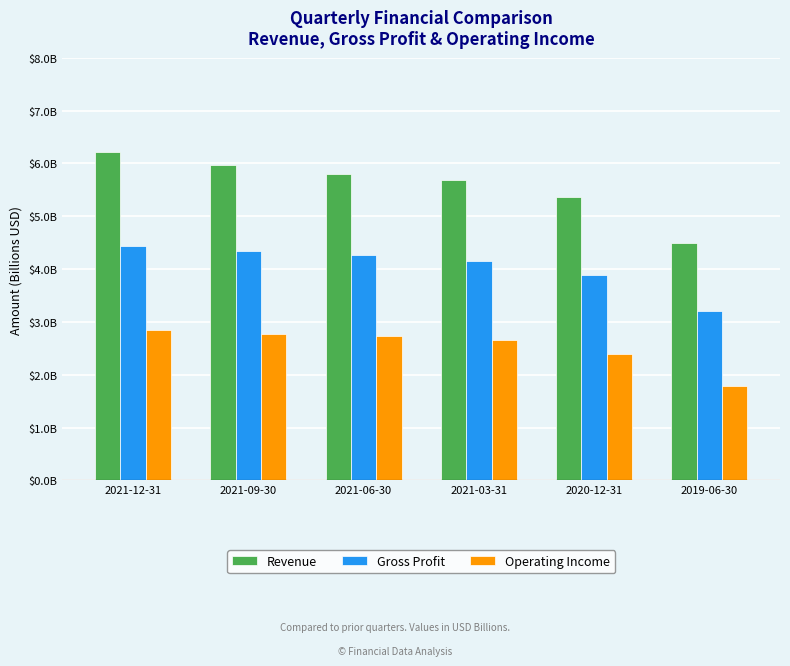

Are the bars grouped side by side (vs. stacked)?

Yes